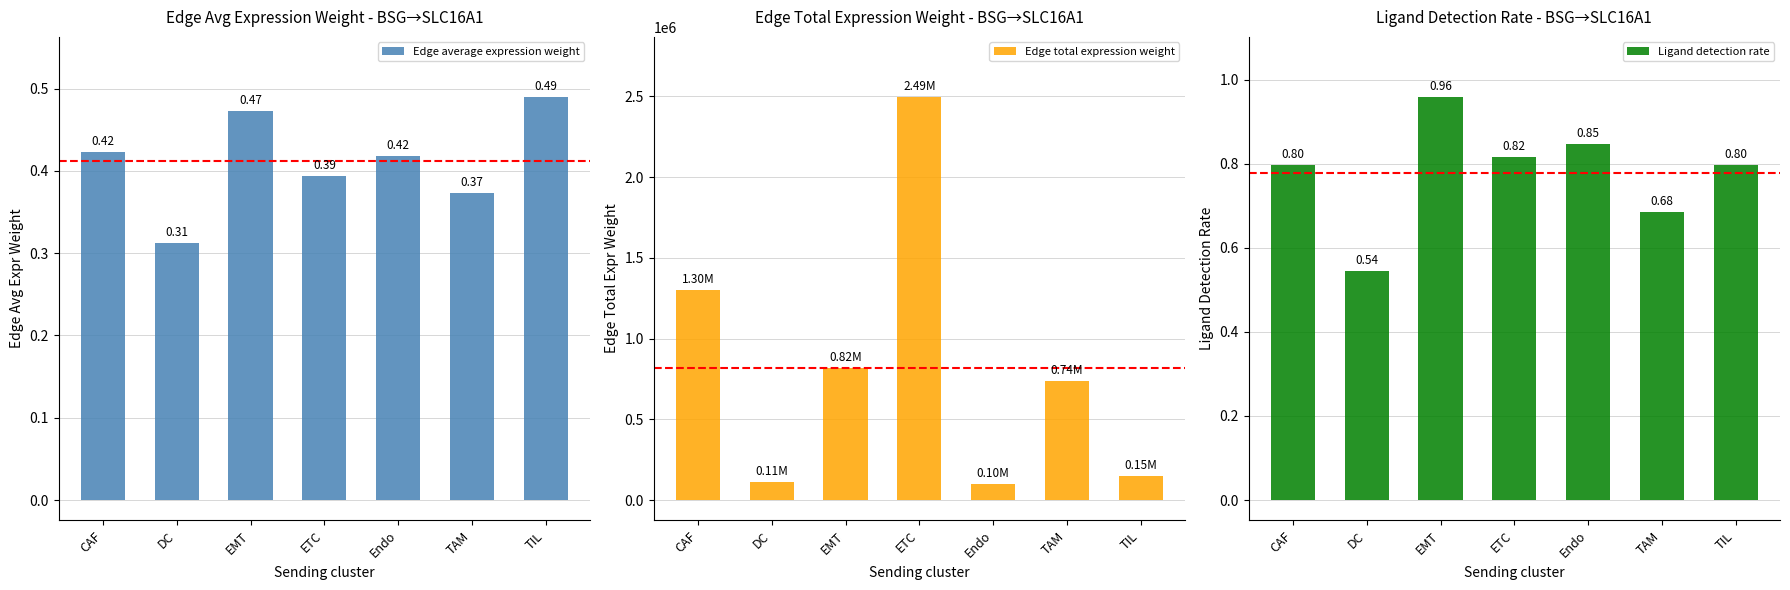

List the series in order of their peak value, highest first.

Edge total expression weight, Ligand detection rate, Edge average expression weight